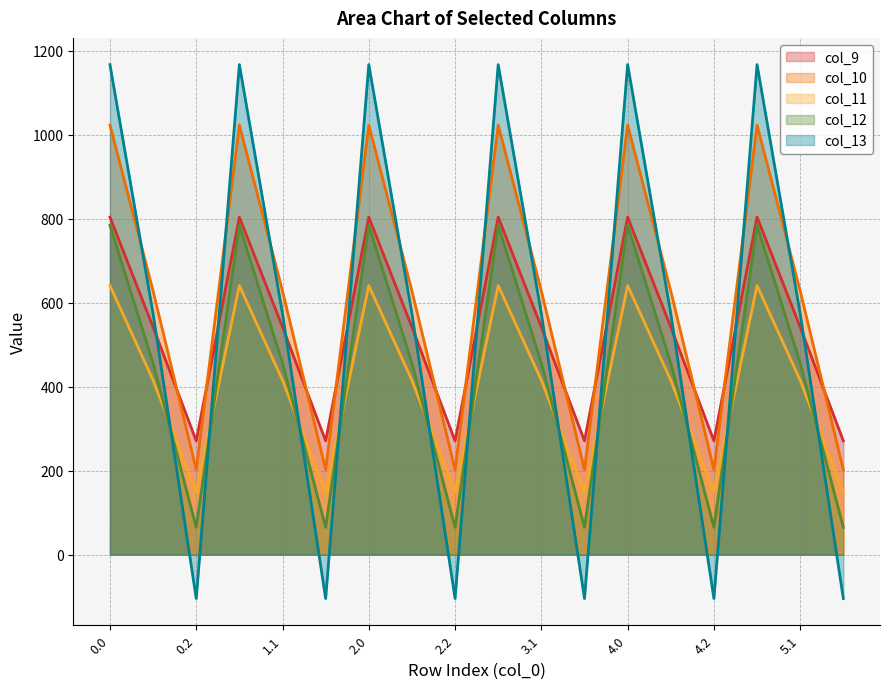

Reading right to left, what are all the values shown in this chart?

col_9: 5.2=271.1	5.1=542.1	5.0=804.0	4.2=271.1	4.1=542.1	4.0=804.0	3.2=271.1	3.1=542.1	3.0=804.0	2.2=271.1	2.1=542.1	2.0=804.0	1.2=271.1	1.1=542.1	1.0=804.0	0.2=271.1	0.1=542.1	0.0=804.0
col_10: 5.2=202.5	5.1=628.1	5.0=1023.2	4.2=202.5	4.1=628.1	4.0=1023.2	3.2=202.5	3.1=628.1	3.0=1023.2	2.2=202.5	2.1=628.1	2.0=1023.2	1.2=202.5	1.1=628.1	1.0=1023.2	0.2=202.5	0.1=628.1	0.0=1023.2
col_11: 5.2=149.1	5.1=415.4	5.0=640.9	4.2=149.1	4.1=415.4	4.0=640.9	3.2=149.1	3.1=415.4	3.0=640.9	2.2=149.1	2.1=415.4	2.0=640.9	1.2=149.1	1.1=415.4	1.0=640.9	0.2=149.1	0.1=415.4	0.0=640.9
col_12: 5.2=65.2	5.1=456.1	5.0=784.4	4.2=65.2	4.1=456.1	4.0=784.4	3.2=65.2	3.1=456.1	3.0=784.4	2.2=65.2	2.1=456.1	2.0=784.4	1.2=65.2	1.1=456.1	1.0=784.4	0.2=65.2	0.1=456.1	0.0=784.4
col_13: 5.2=-104.4	5.1=574.0	5.0=1167.2	4.2=-104.4	4.1=574.0	4.0=1167.2	3.2=-104.4	3.1=574.0	3.0=1167.2	2.2=-104.4	2.1=574.0	2.0=1167.2	1.2=-104.4	1.1=574.0	1.0=1167.2	0.2=-104.4	0.1=574.0	0.0=1167.2